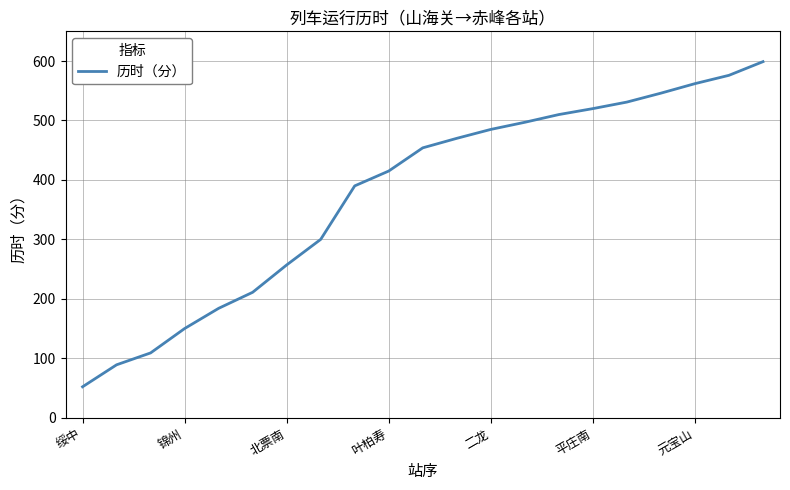

What is the greatest value displayed?

599